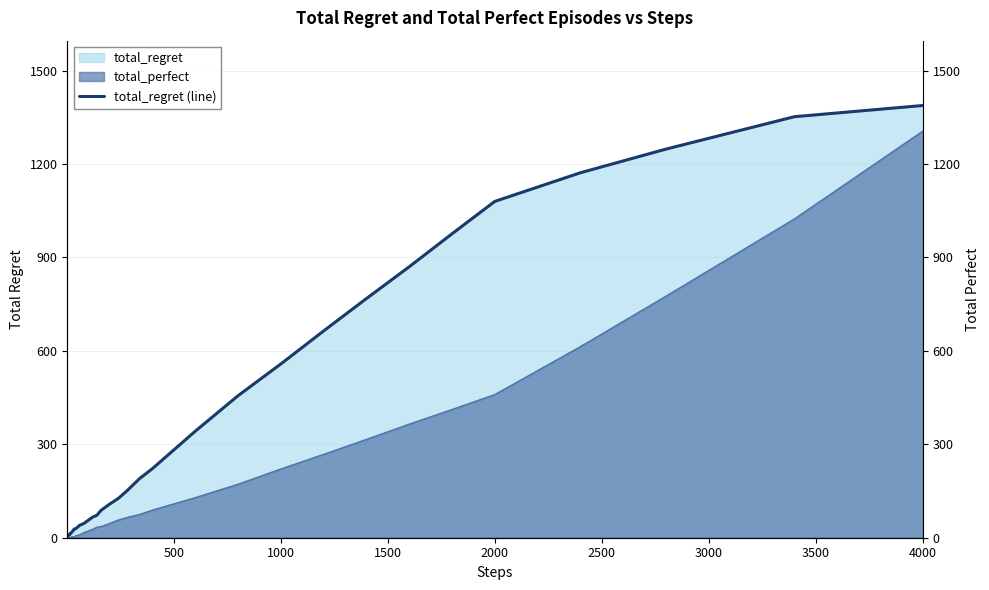

Which category has the highest value in the total_perfect series?

4000